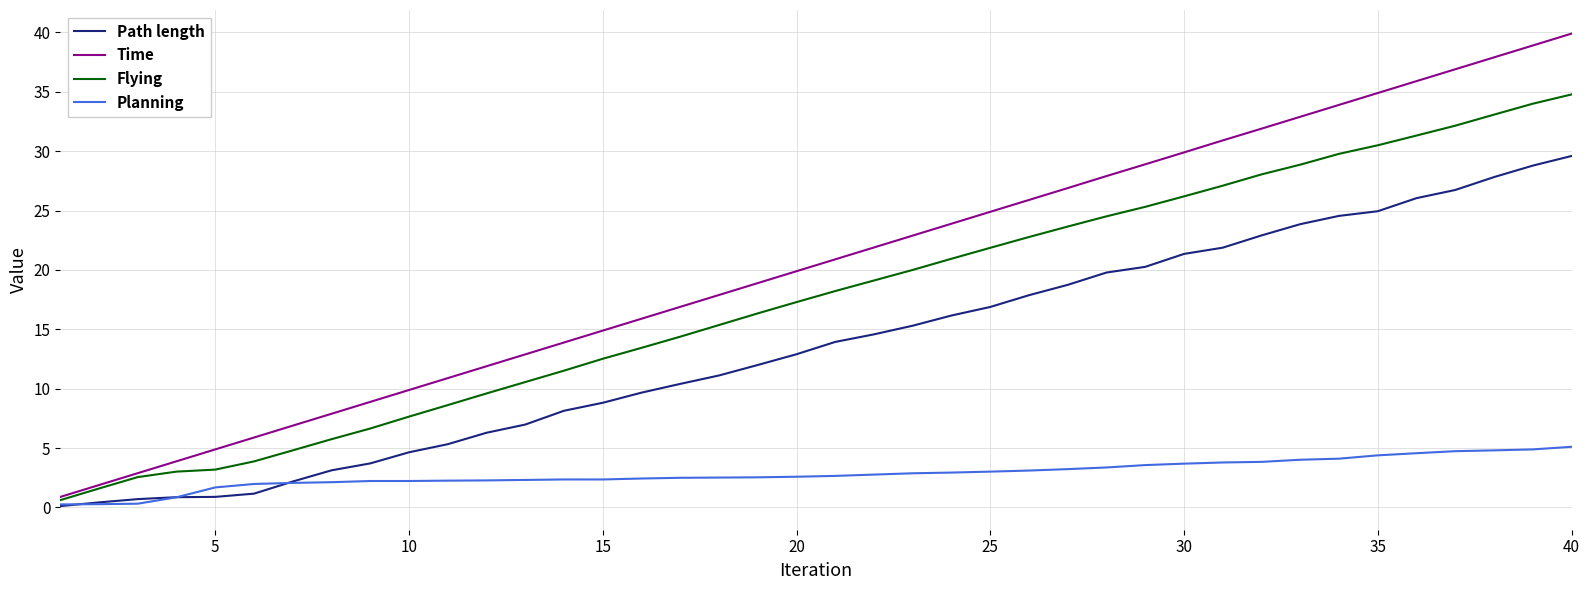

True or false: Flying and Path length cross at least once.

False